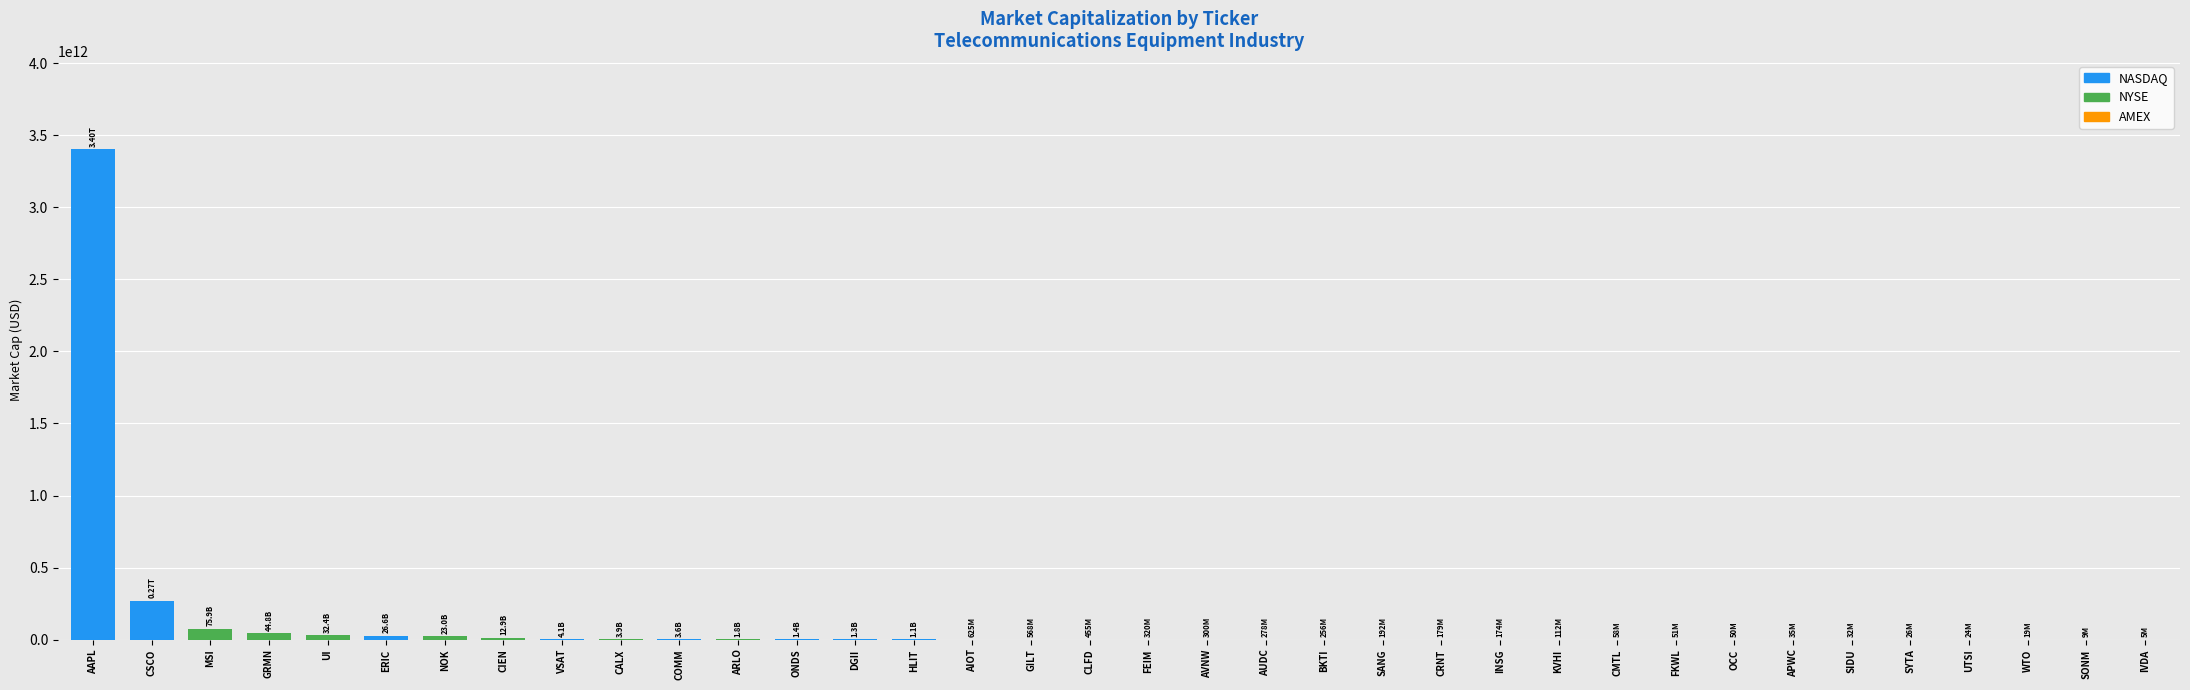

Between AAPL and BKTI, which is larger?

AAPL